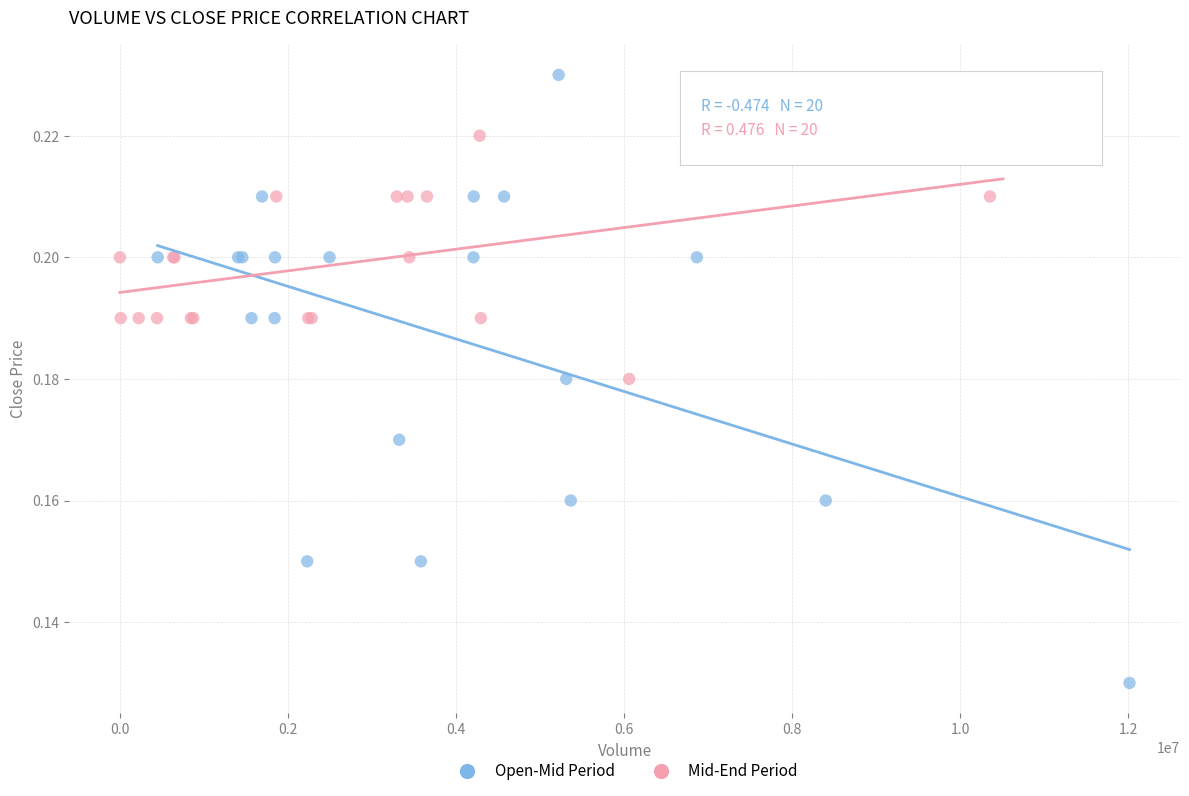

Which series has the widest spread of Y values?

Open-Mid Period